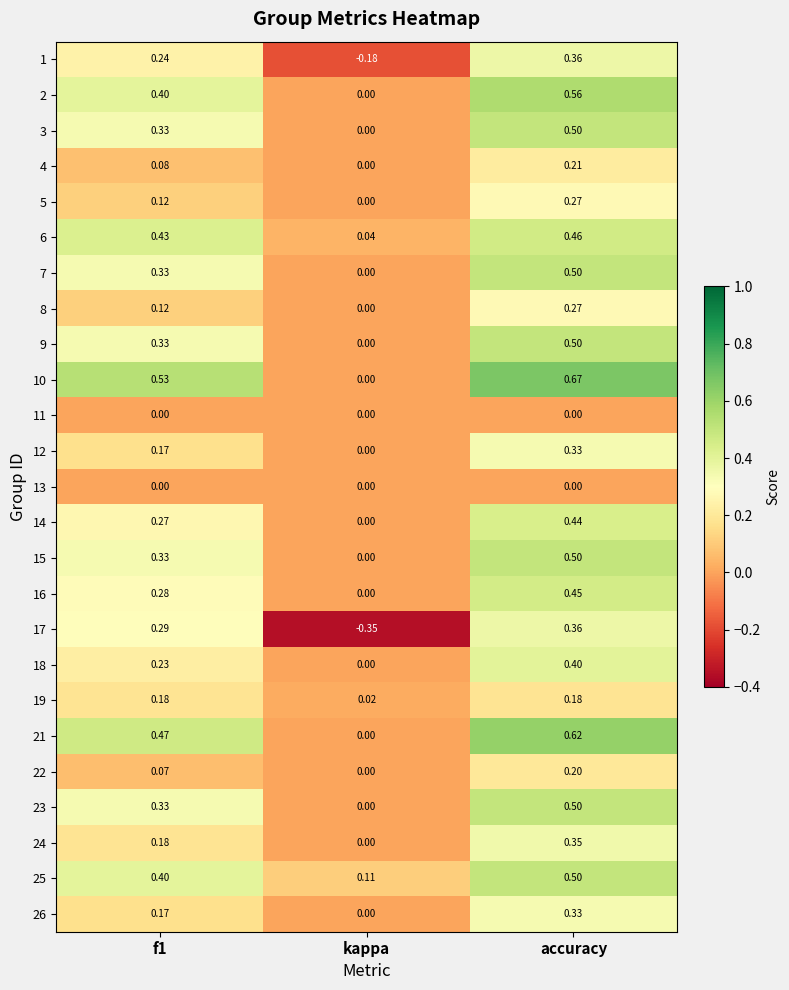

Which series has the largest total across all categories?

10